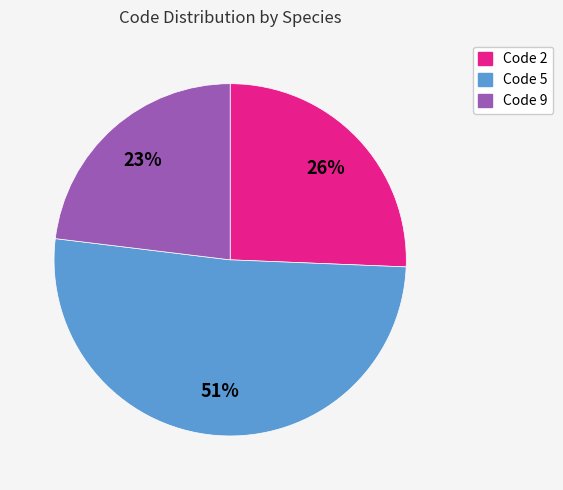

To the nearest percent, what is the average slice percentage?

33%